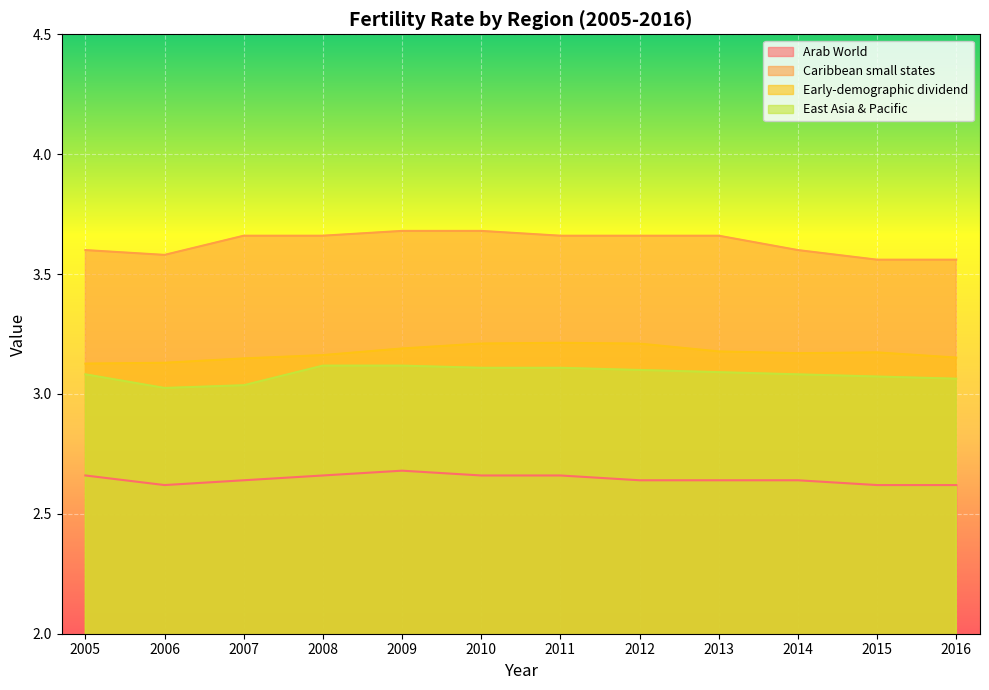

Does the chart display data point markers on the line(s)?

No